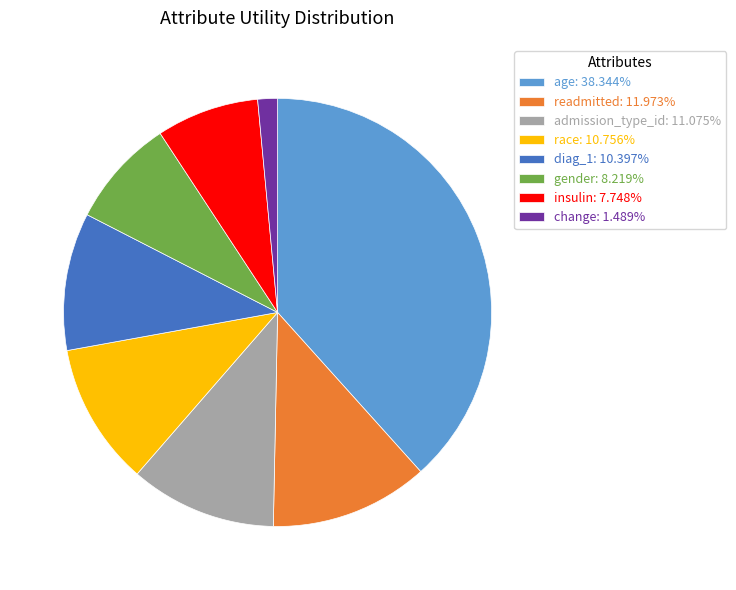

What is the largest slice in the pie chart?

age